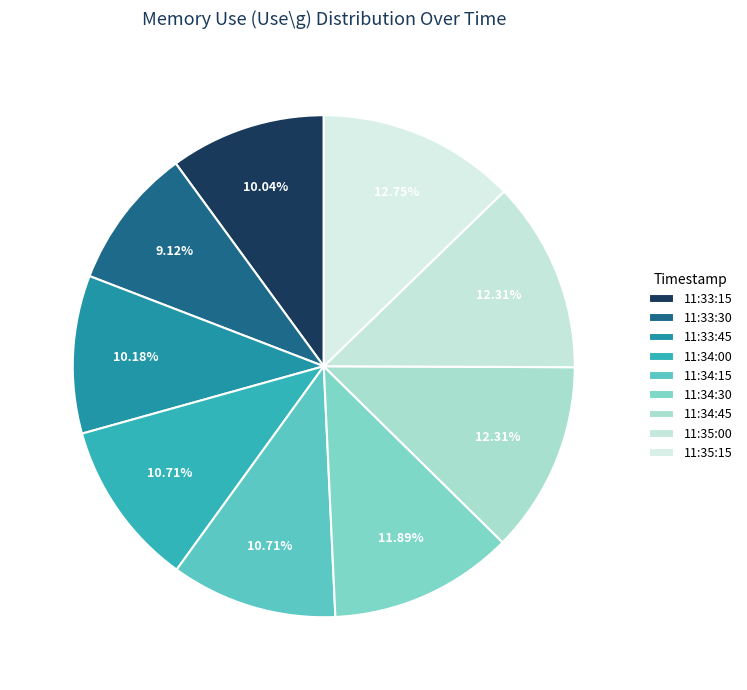

Does any single category account for the majority?

No